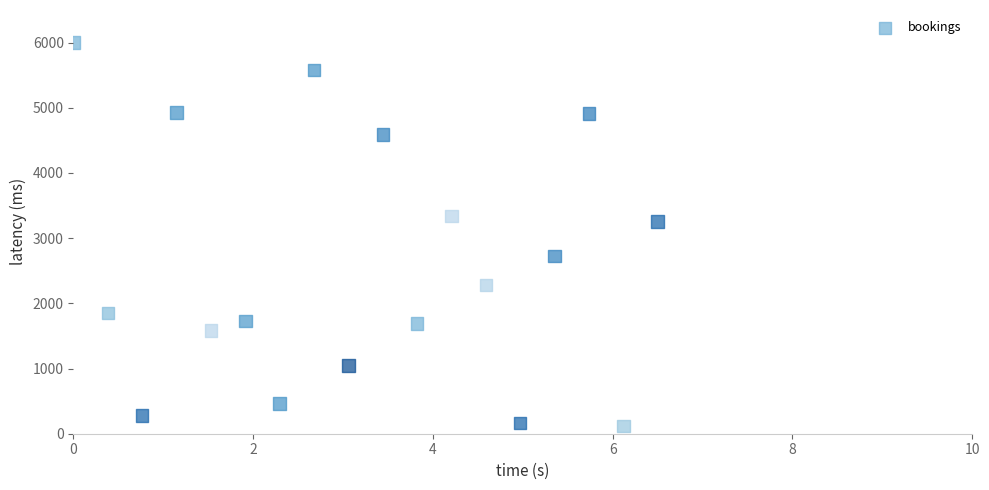

What is the range of X values (max minus min)?

6.5